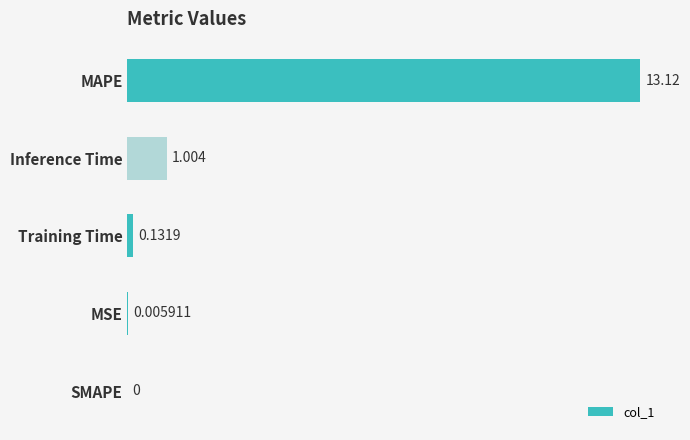

How many values exceed 0?

4